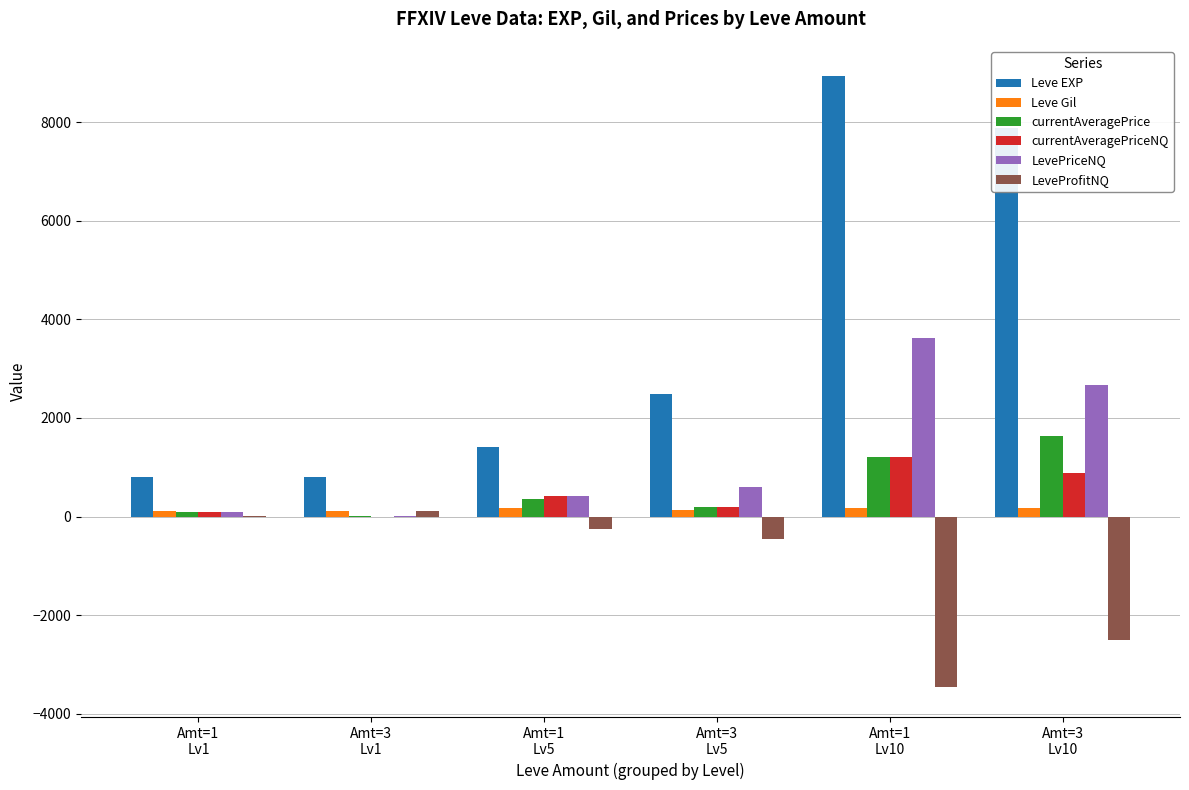

The value of LeveProfitNQ at Amt=1
Lv1 is 10.0. True or false?

True